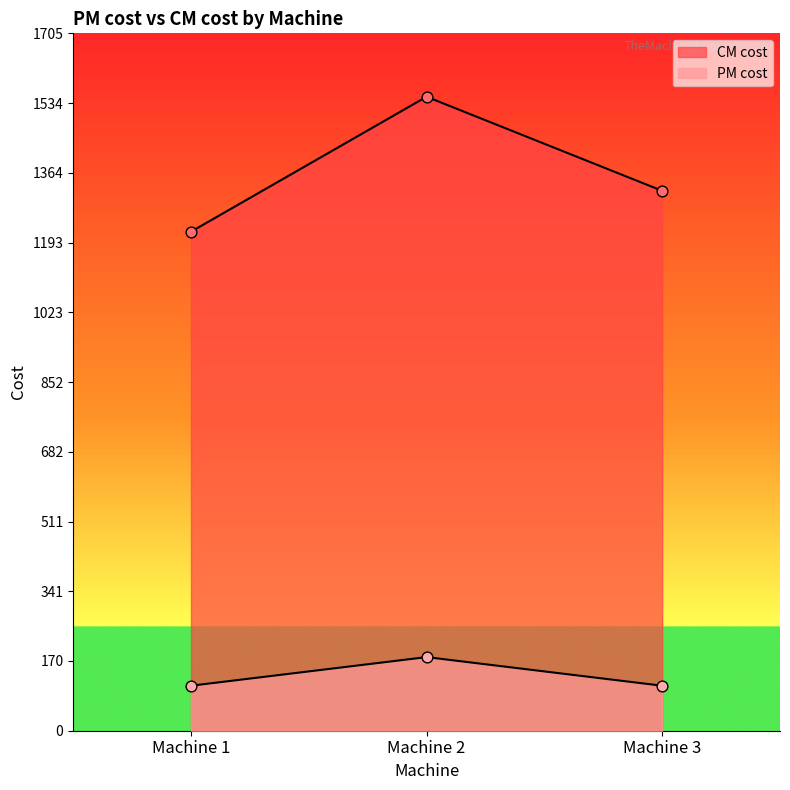

Which series reaches the maximum Y coordinate?

CM cost